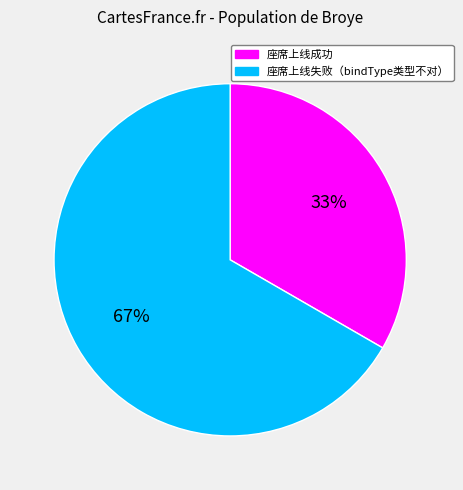

The 座席上线失败（bindType类型不对） slice represents 73% of the pie. True or false?

False